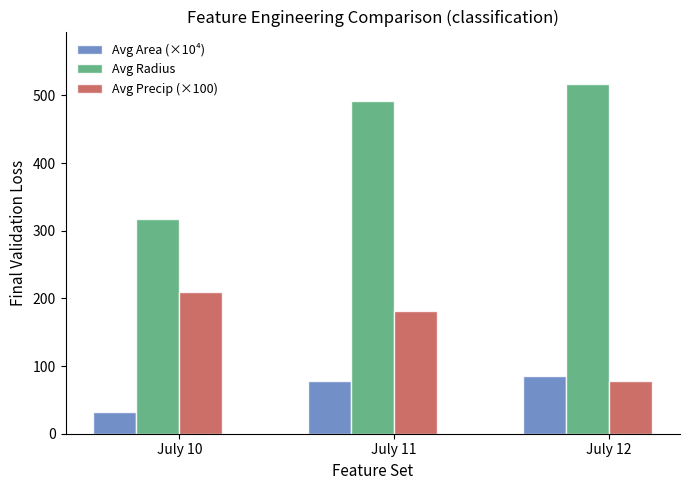

List the series in order of their overall mean, lowest first.

Avg Area (×10⁴), Avg Precip (×100), Avg Radius